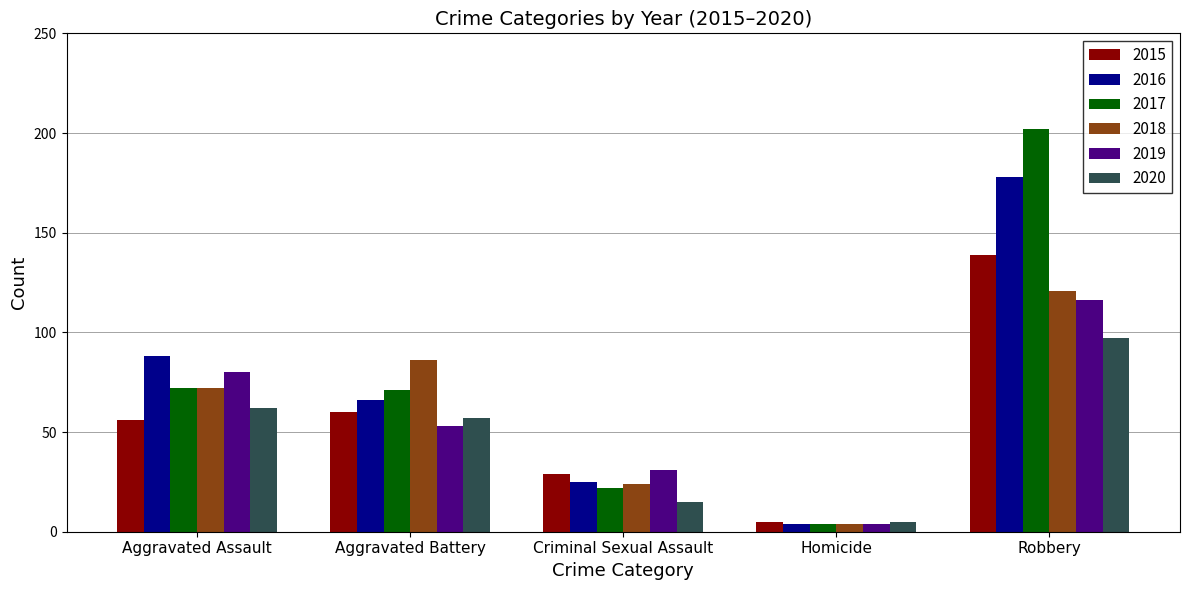

How many groups of bars are there?

5